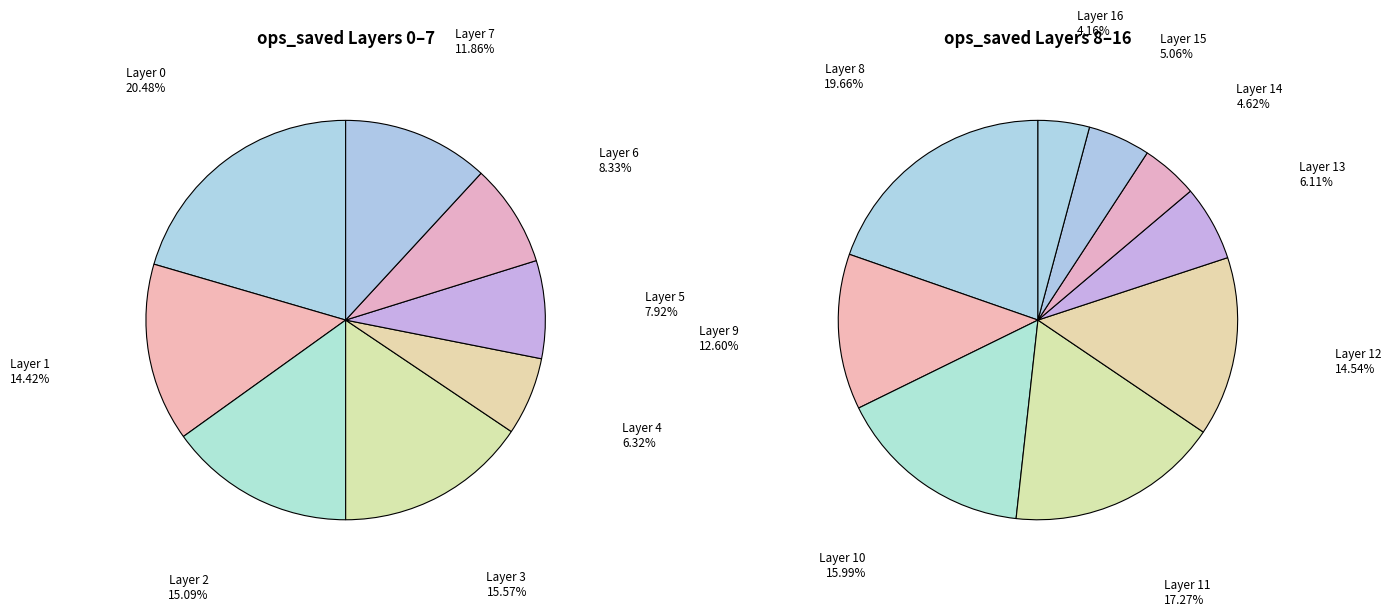

True or false: Layer 4 accounts for 1% of the total.

False